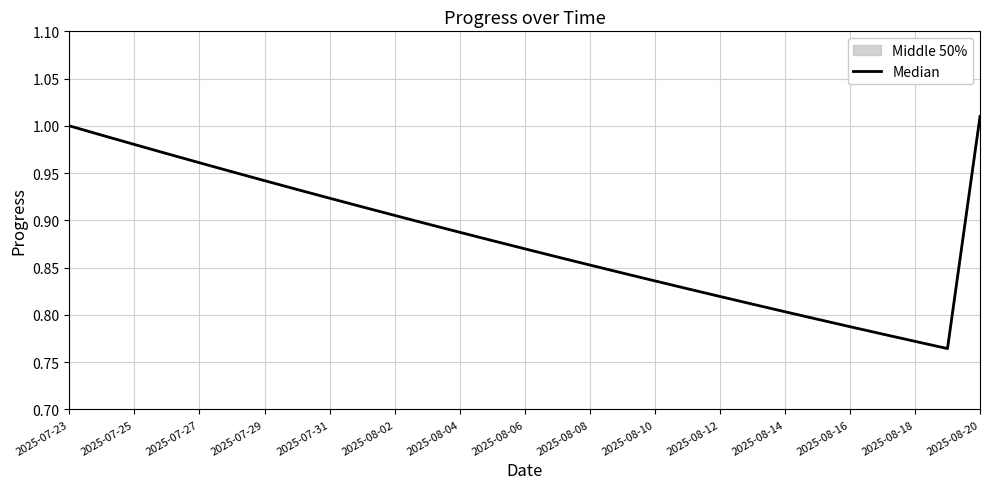

How many points are lower than both their immediate neighbors (excluding endpoints)?

1